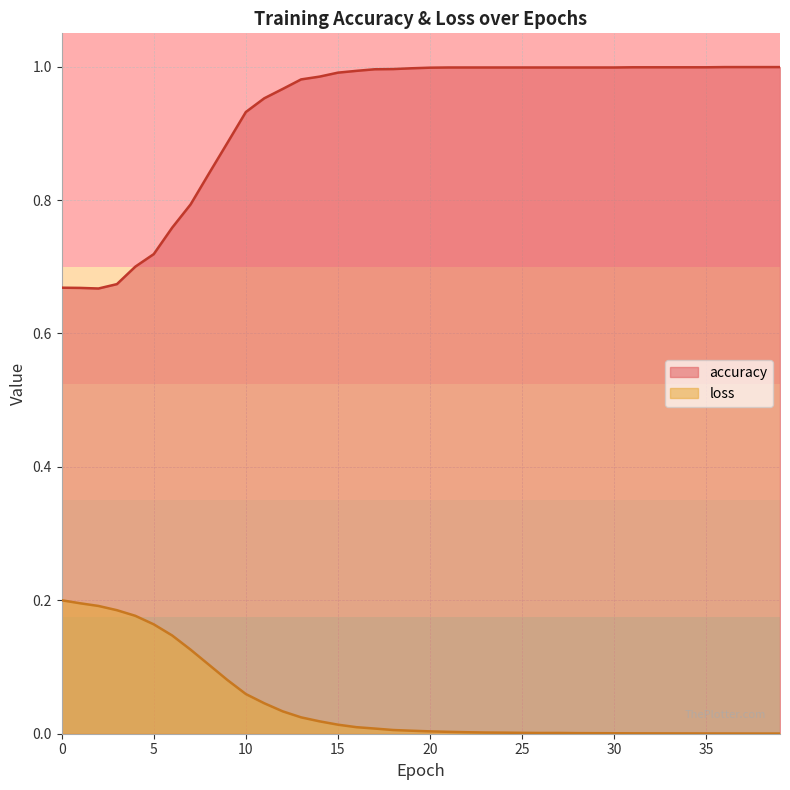

Which category has the highest value across all series?

36